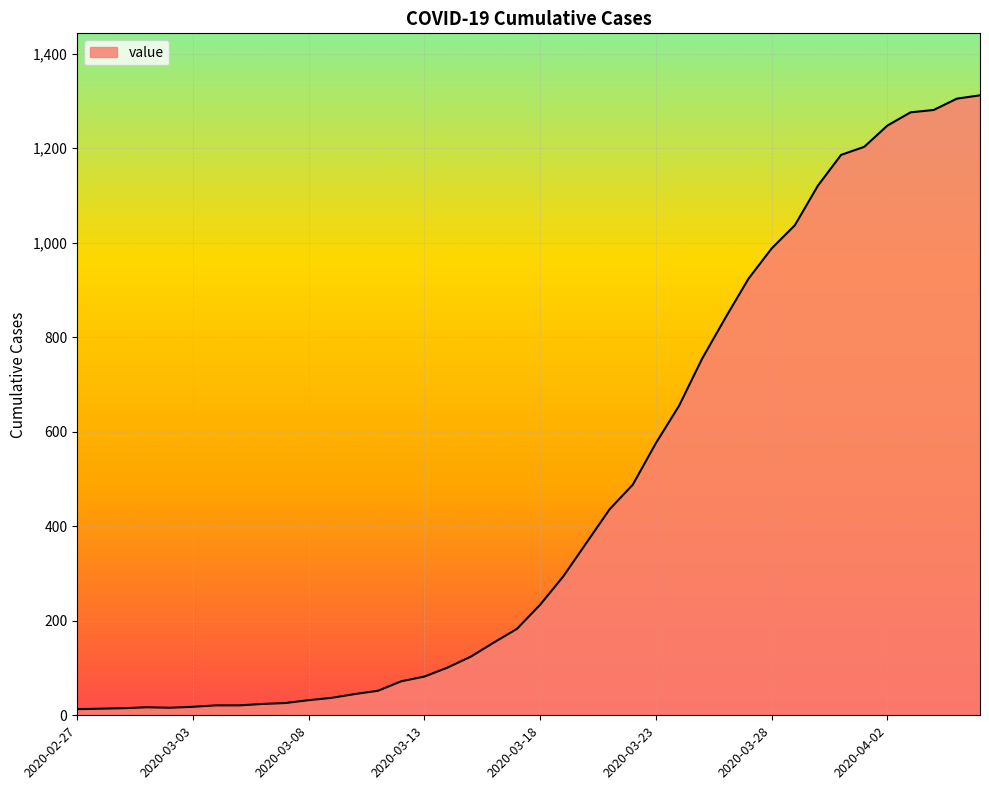

What is the maximum value shown in the chart?

1312